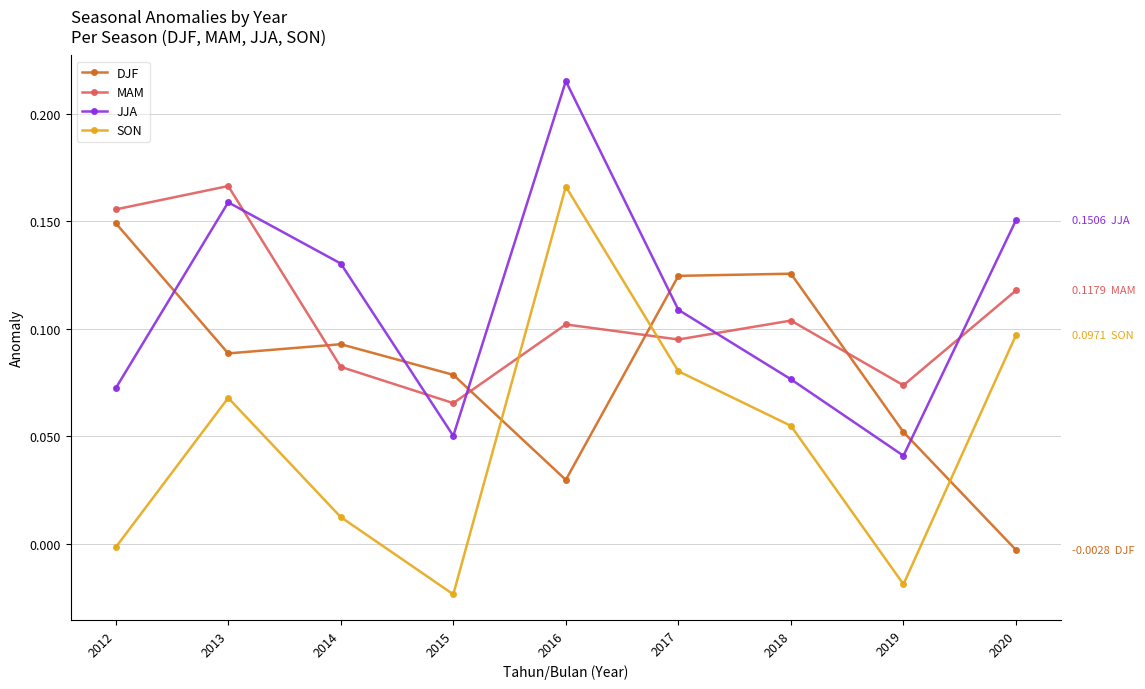

Count the number of data series in this chart.

4